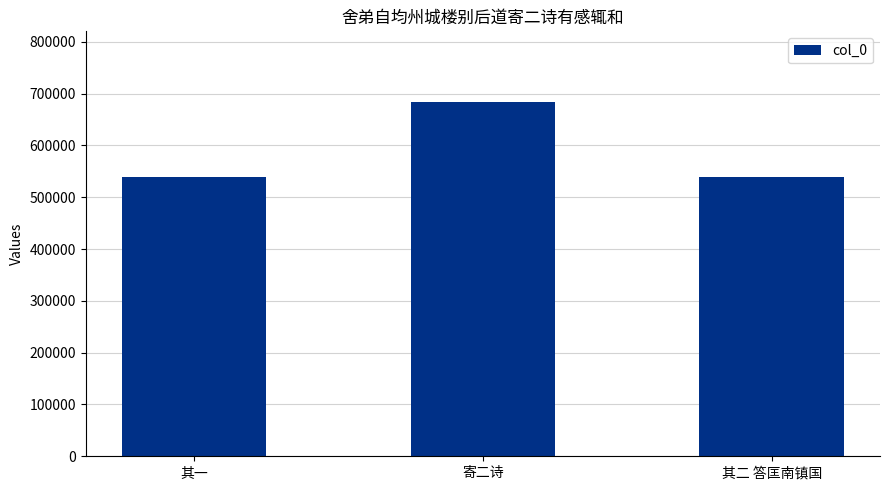

What is the label of the 1st bar from the left?

其一